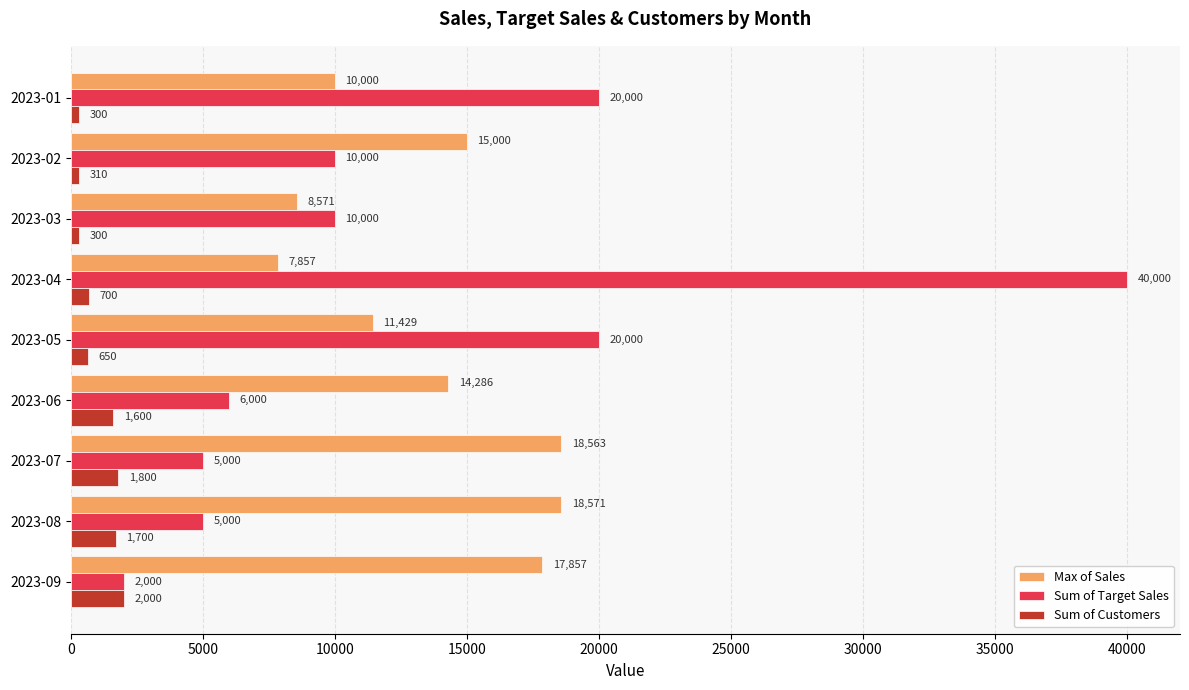

The value of Max of Sales at 2023-01 is 10000.0. True or false?

True